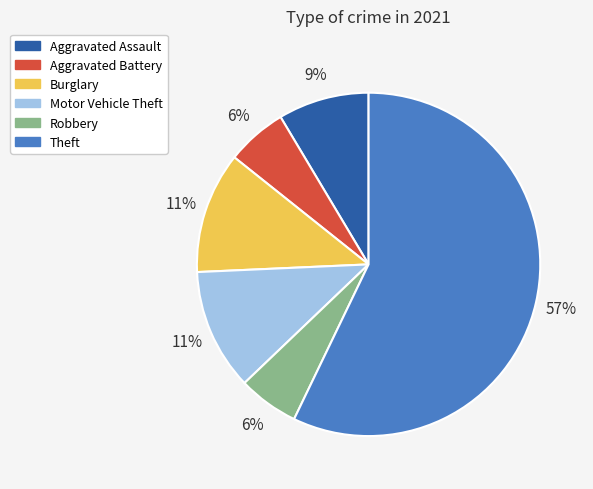

To the nearest percent, what is the difference between the largest and smallest slice percentages?

51%